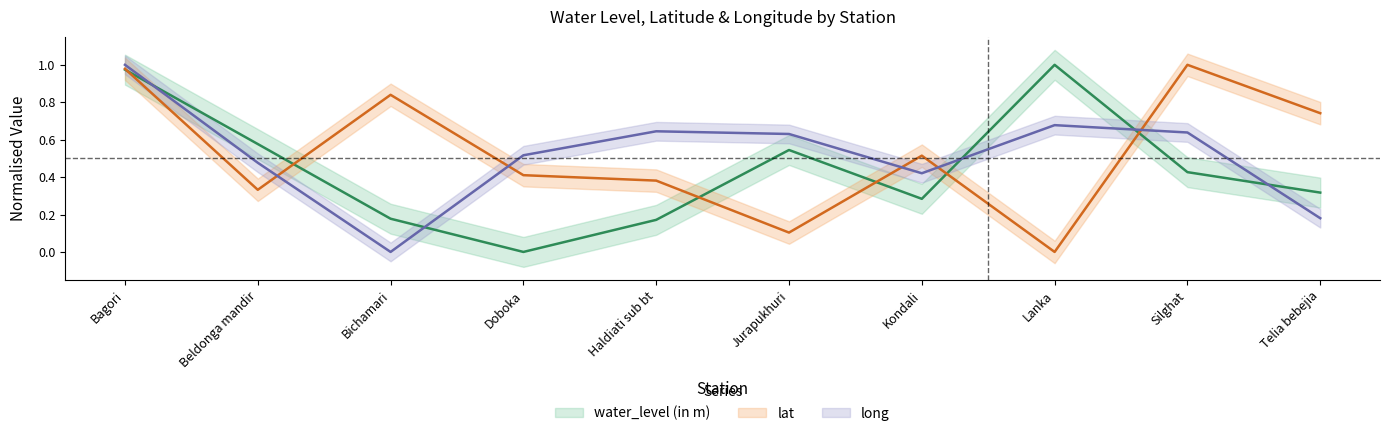

How many times do long and water_level (in m) cross each other?

5